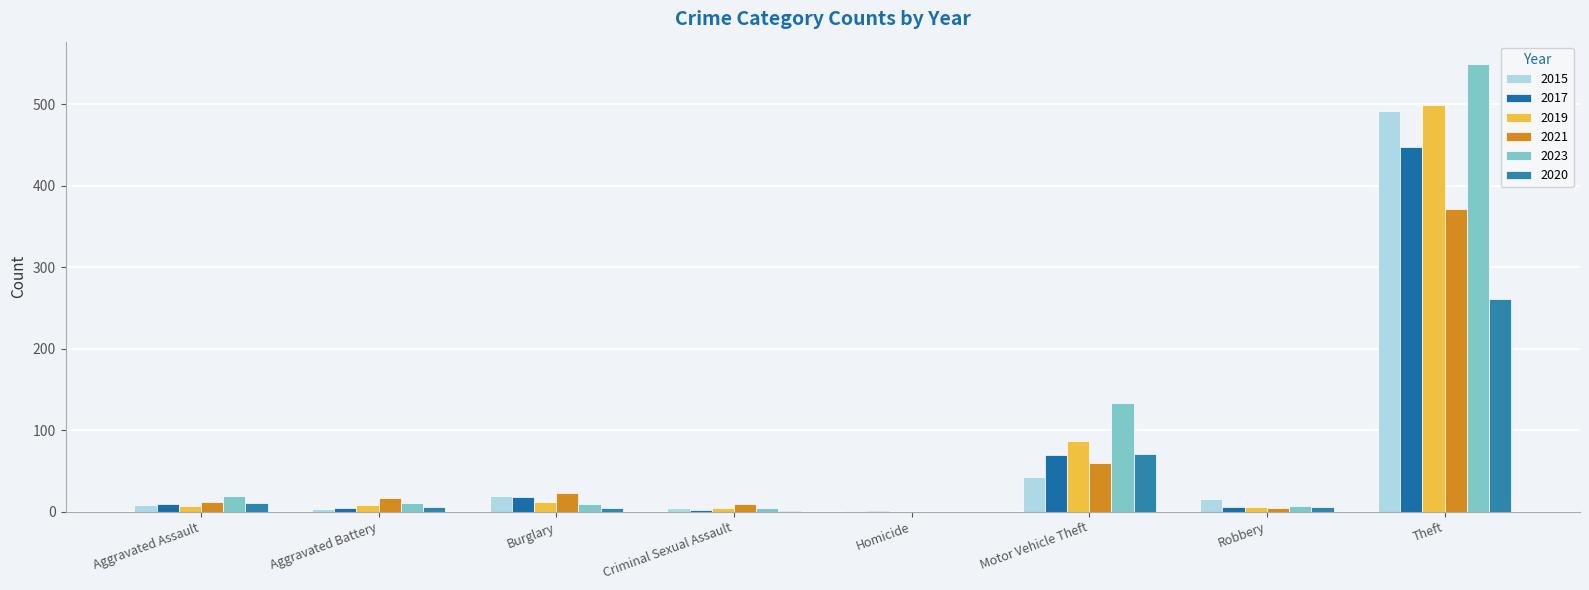

Are the bars grouped side by side (vs. stacked)?

Yes